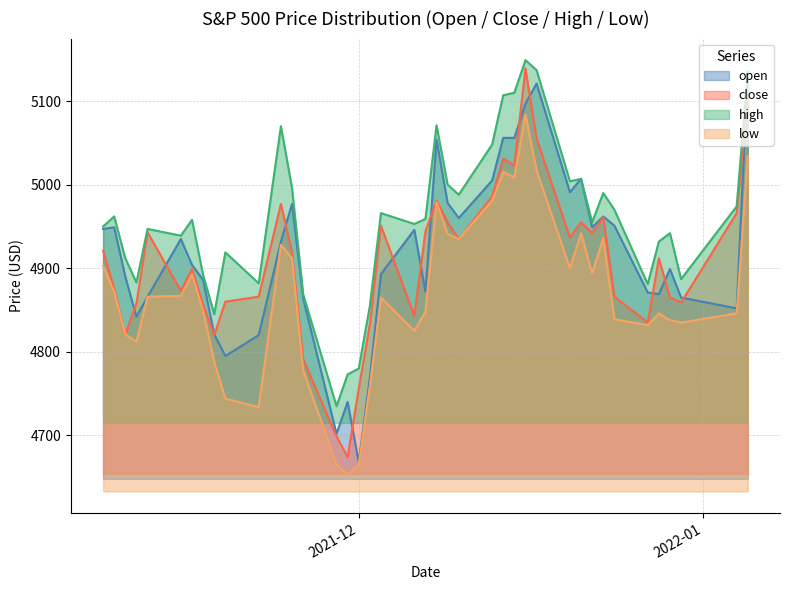

Rank the series at 2021-12-07 from highest to lowest value.

high, close, open, low